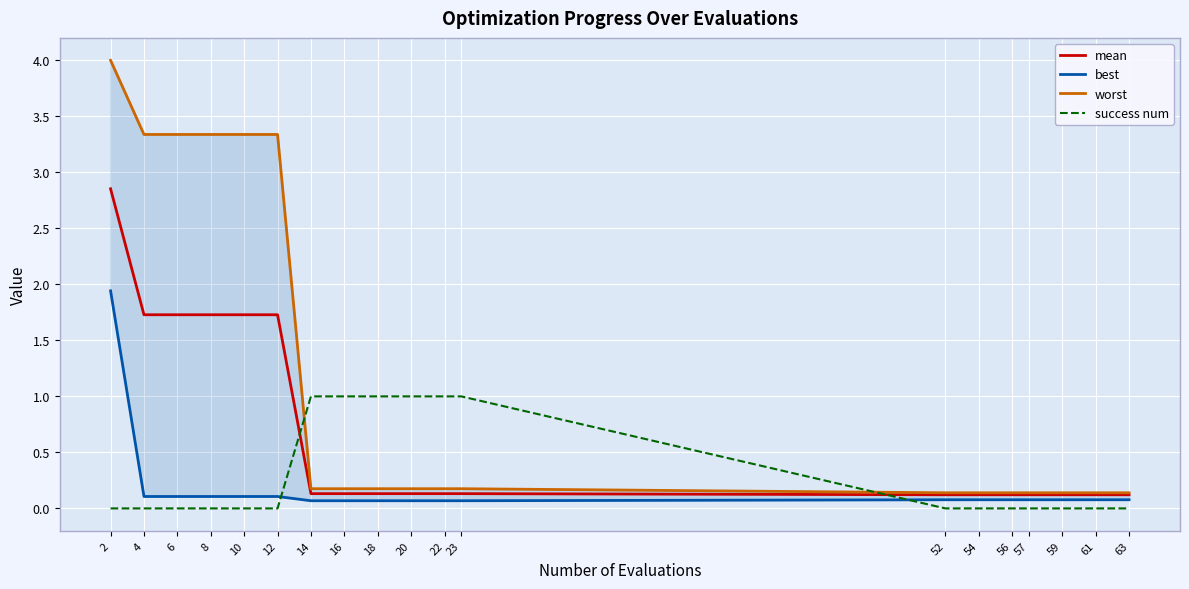

Between which two adjacent categories do best and success num first intersect?

12 and 14